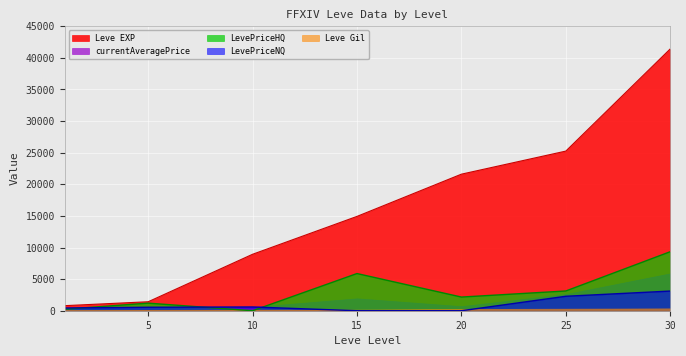

At which category is the sum across all series the highest?

30